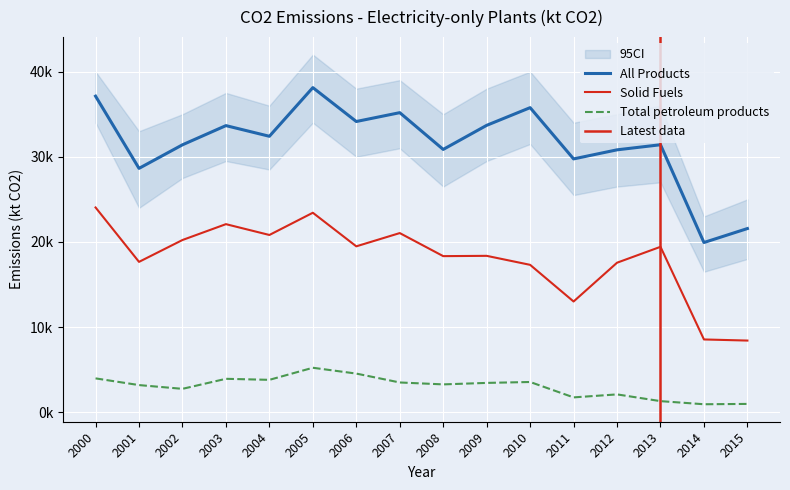

True or false: Solid Fuels and Total petroleum products intersect in this chart.

False